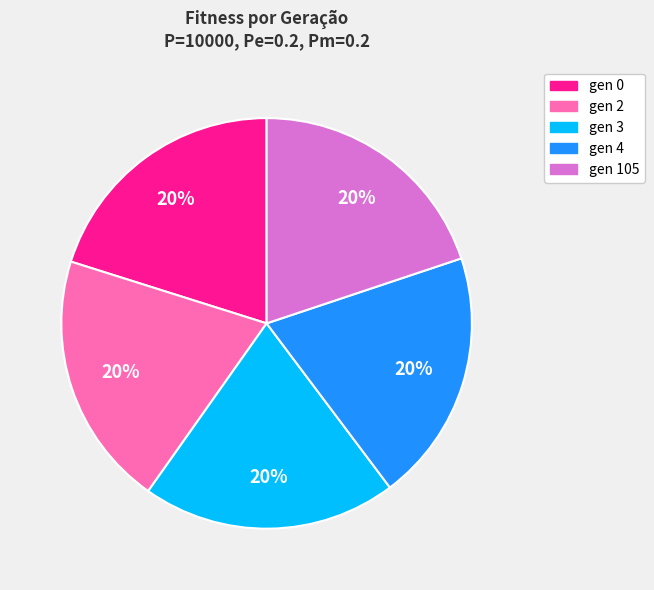

Do gen 0 and gen 3 together represent more than half of the pie?

No